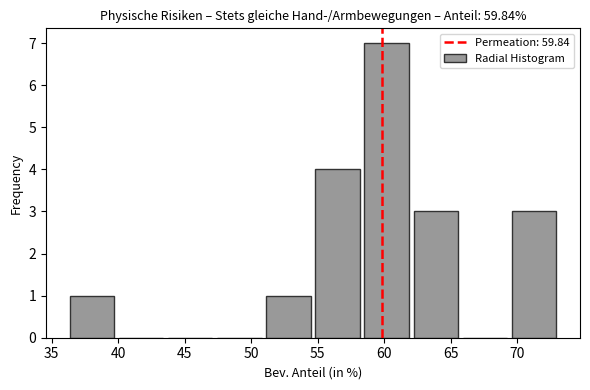

Reading left to right, list every bar in this chart as the range it spans on the x-axis followed by its height. Neither the bar edges nor the heights are printed on the chart, so give them approximately, as read against the axes.

36.5 to 40.0: 1
40.0 to 44.0: 0
44.0 to 47.5: 0
47.5 to 51.0: 0
51.0 to 55.0: 1
55.0 to 58.5: 4
58.5 to 62.0: 7
62.0 to 66.0: 3
66.0 to 69.5: 0
69.5 to 73.5: 3